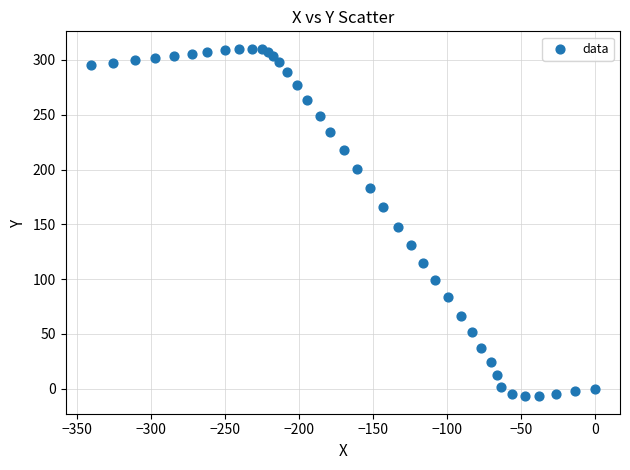

What is the range of X values (max minus min)?

340.6